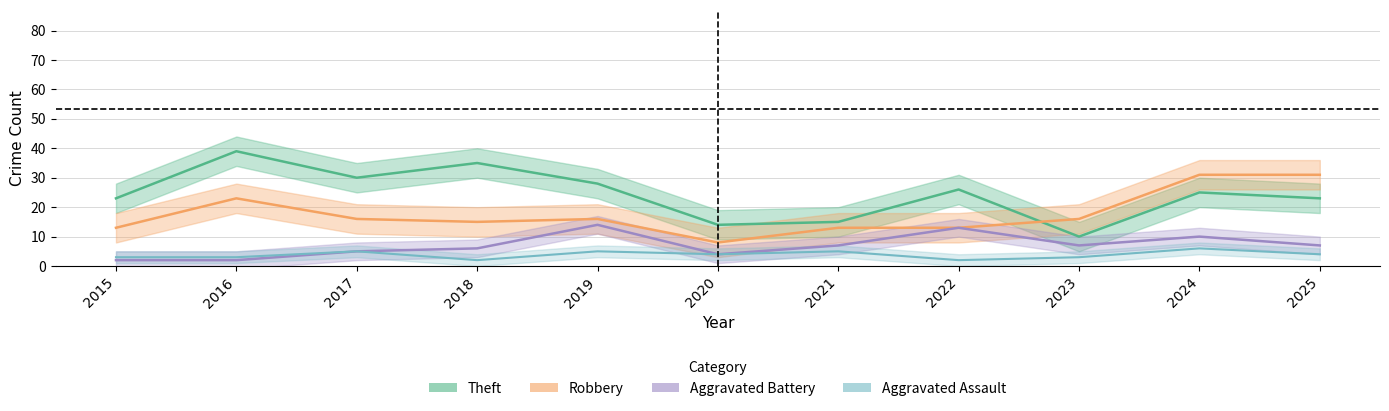

How many interior local peaks does the Theft series have?

4